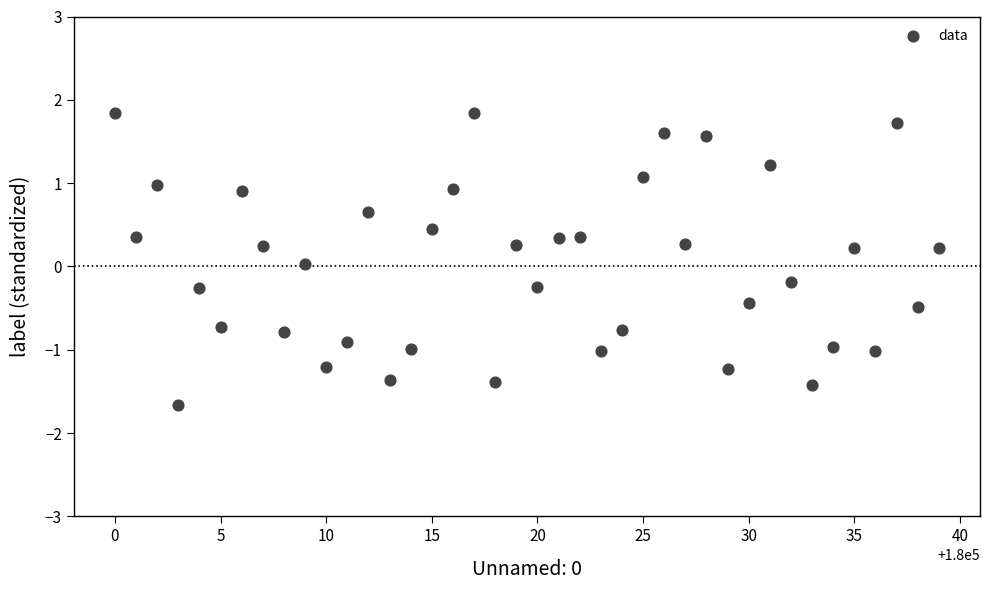

What is the range of X values (max minus min)?

39.0